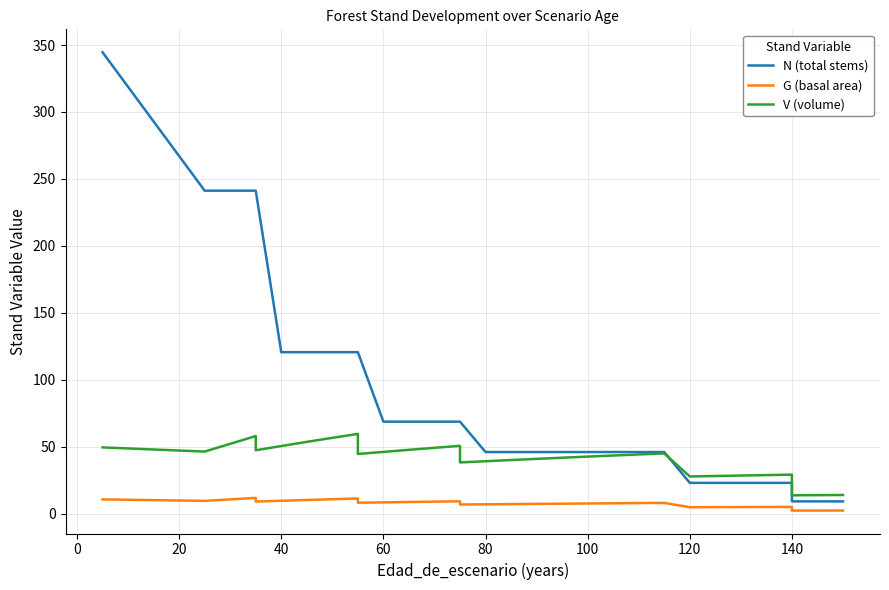

Is this an area chart (filled region under the line)?

No